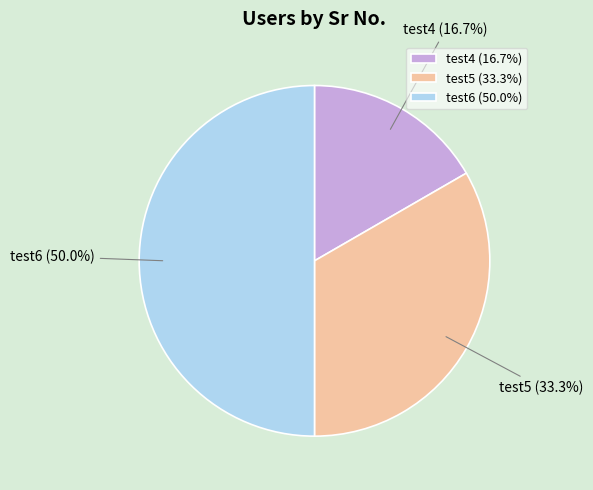

To the nearest percent, what portion does test5 represent?

33%